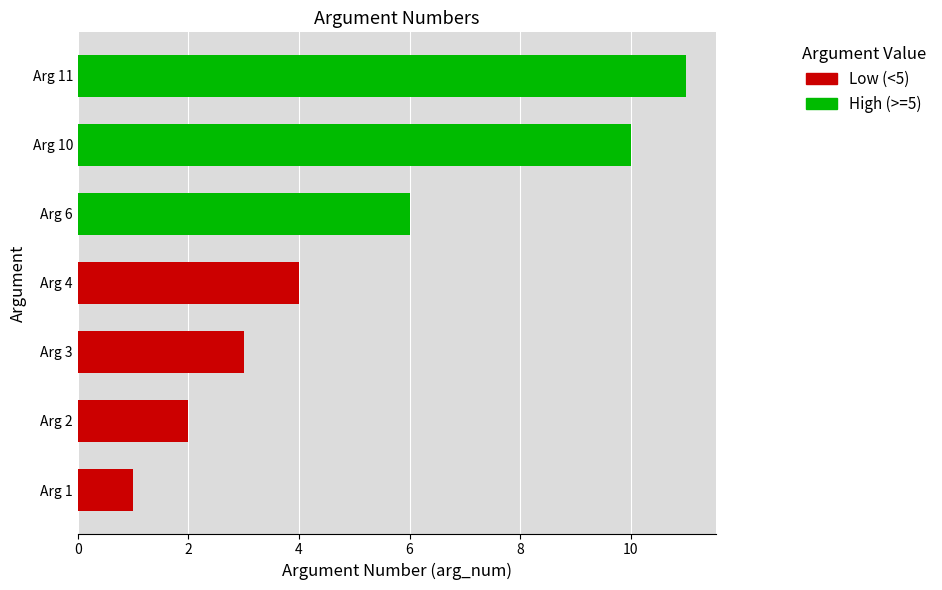

List the labels in order of value, largest first.

Arg 11, Arg 10, Arg 6, Arg 4, Arg 3, Arg 2, Arg 1